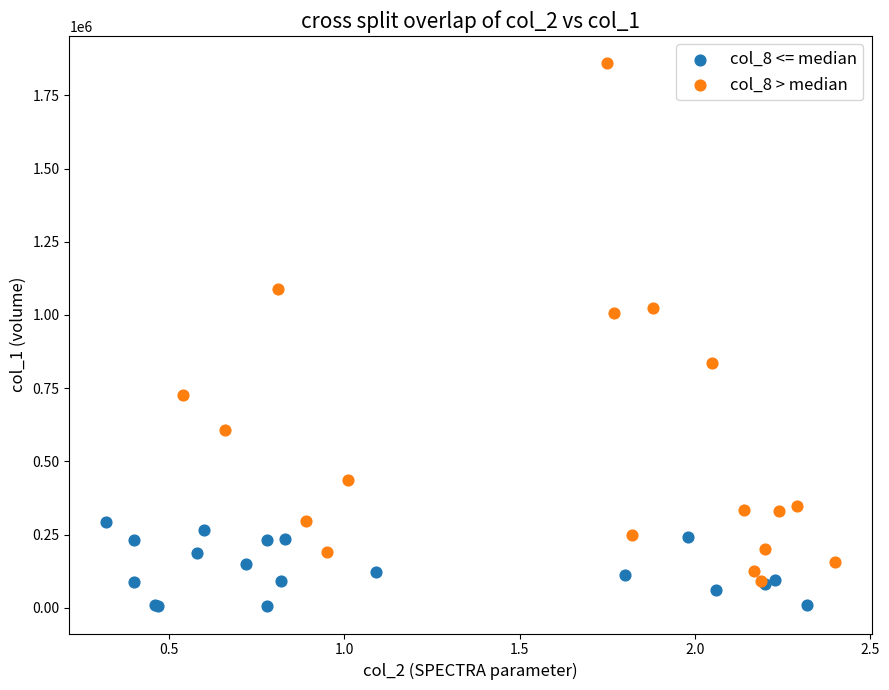

What are all the series names shown in the legend?

col_8 <= median, col_8 > median